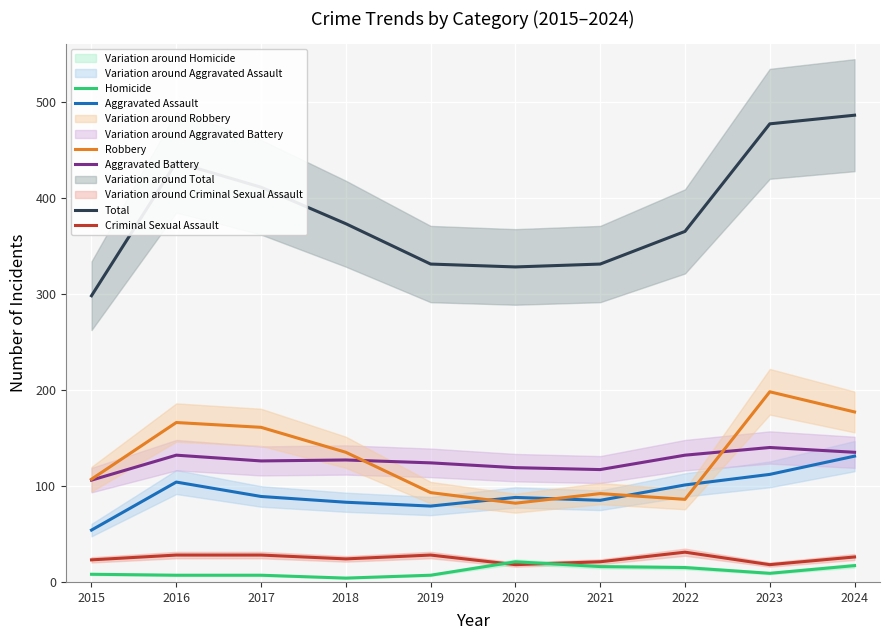

What is the value of the Criminal Sexual Assault point at the 6th from the left?

18